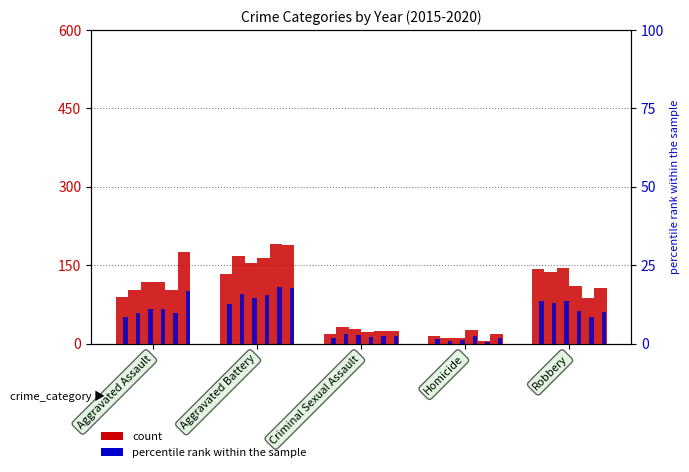

Between Aggravated Battery and Criminal Sexual Assault, which is larger?

Aggravated Battery